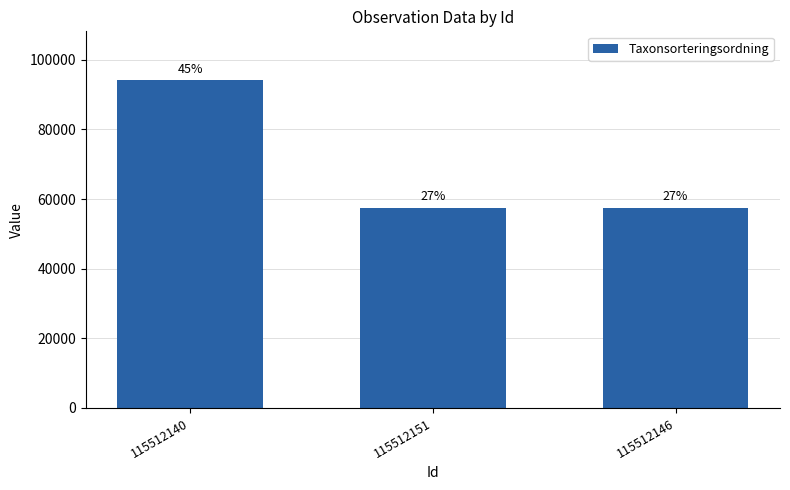

What is the sum of all values?

208893